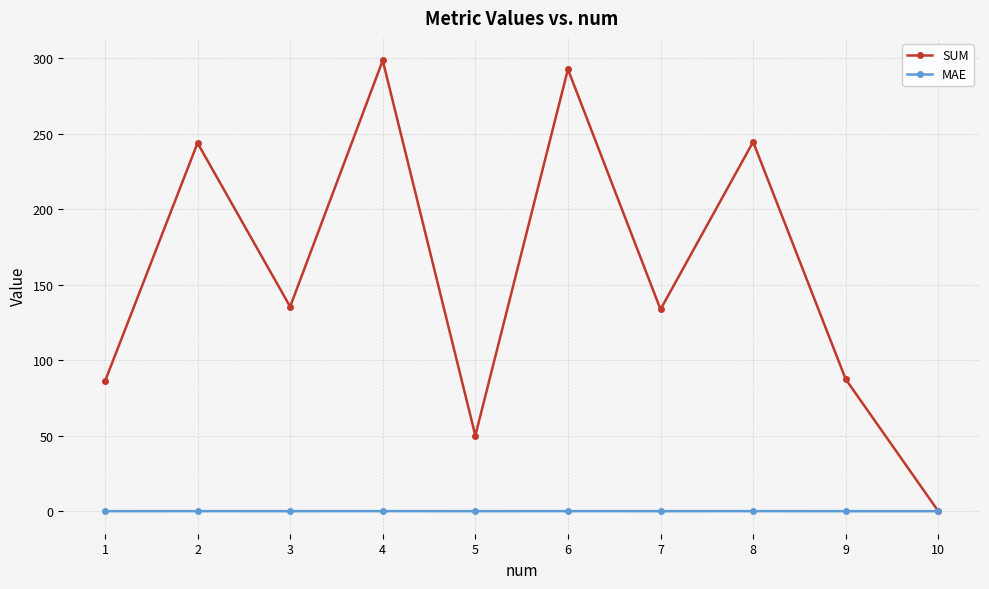

What is the greatest value displayed?

298.4